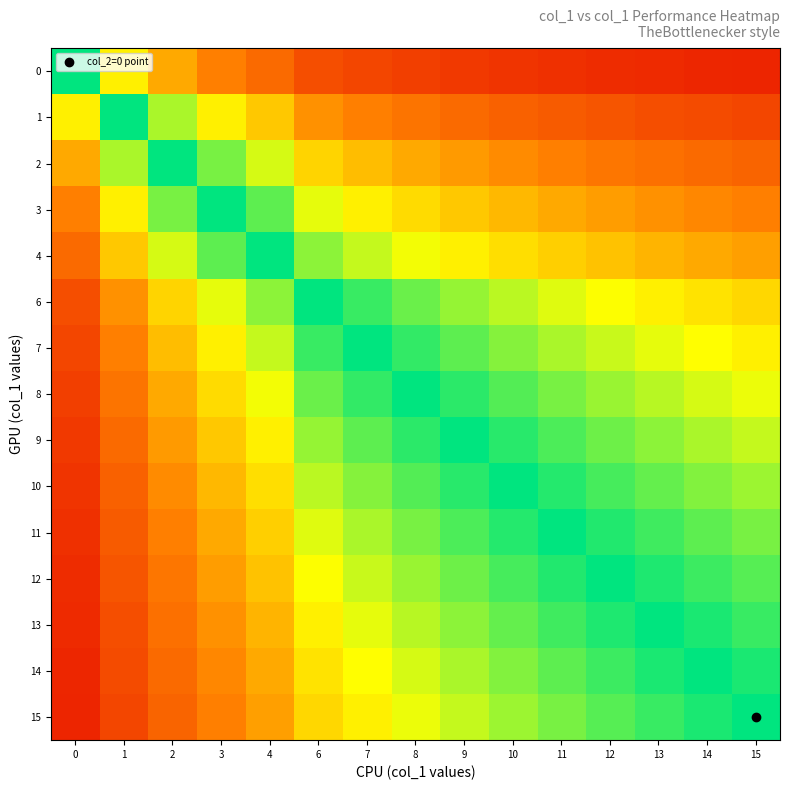

Rank the series by their maximum value, from highest to lowest.

0, 15, 14, 13, 12, 11, 10, 9, 8, 1, 7, 6, 2, 4, 3